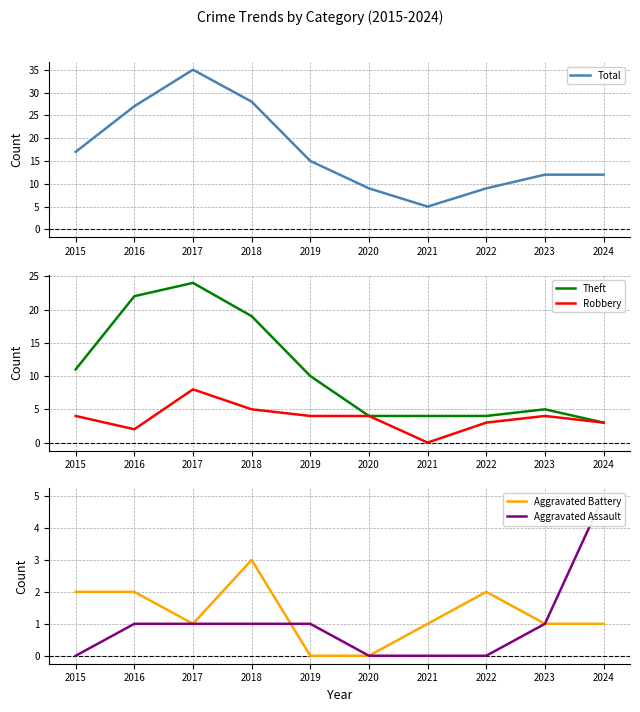

How many lines are shown in the chart?

5